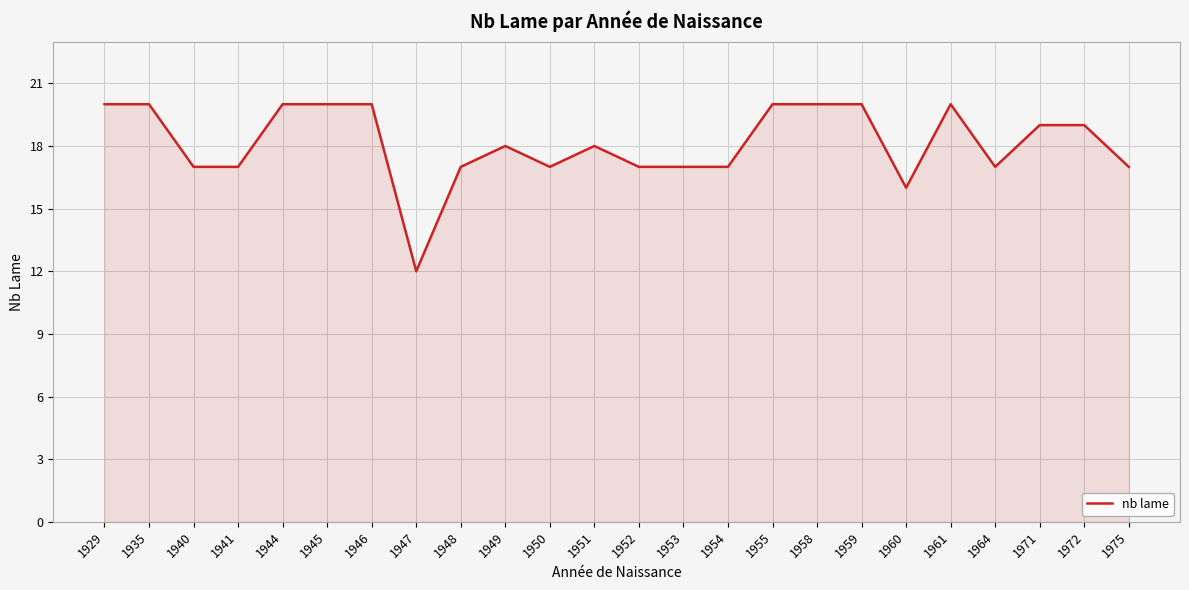

The chart shows a value of 17 at 1952. True or false?

True